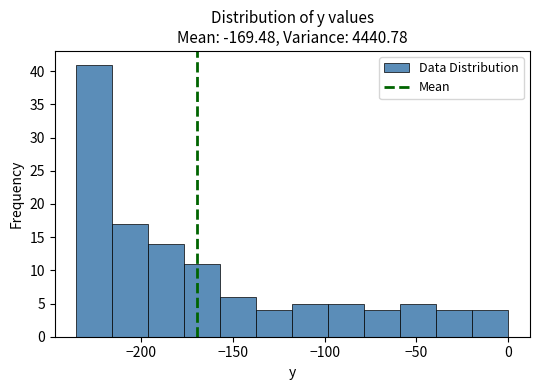

Read against the x-axis, roughly where is the centre of the tallest bar?

-225